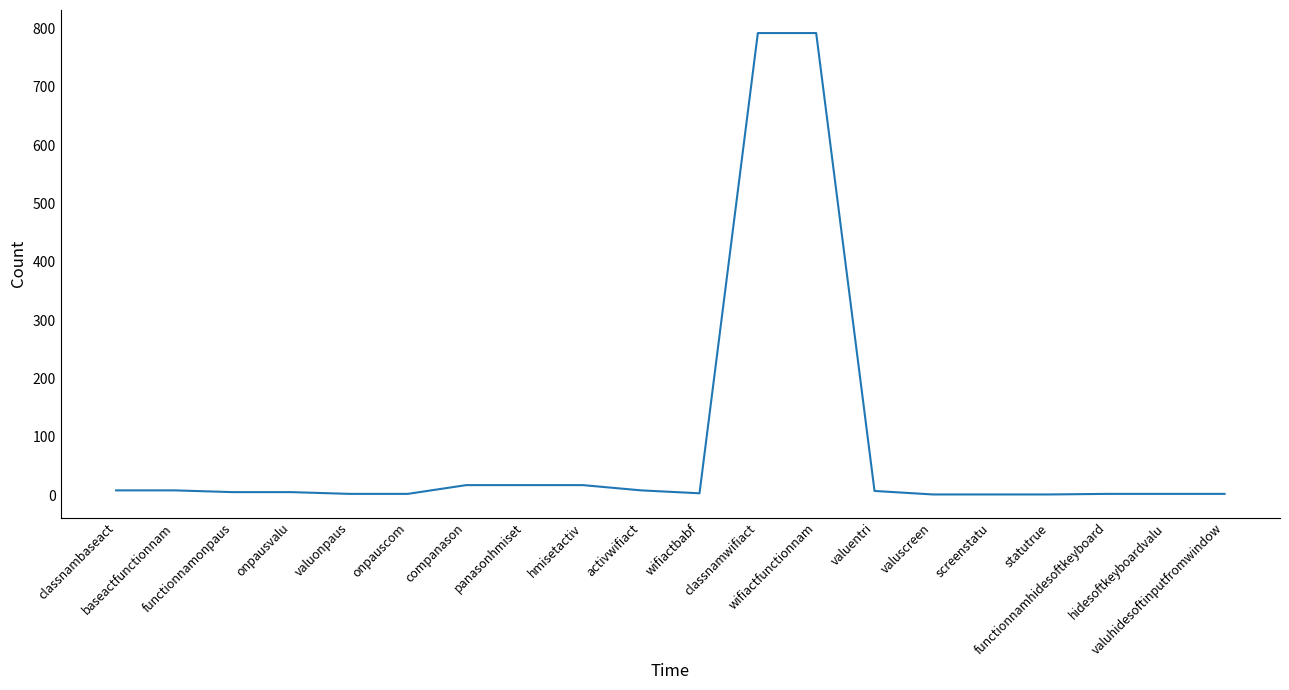

What is the greatest value displayed?

792